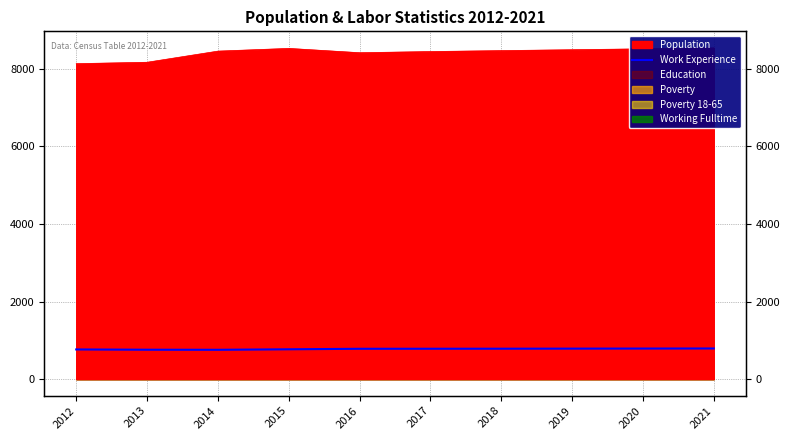

How many values are below 783?

5